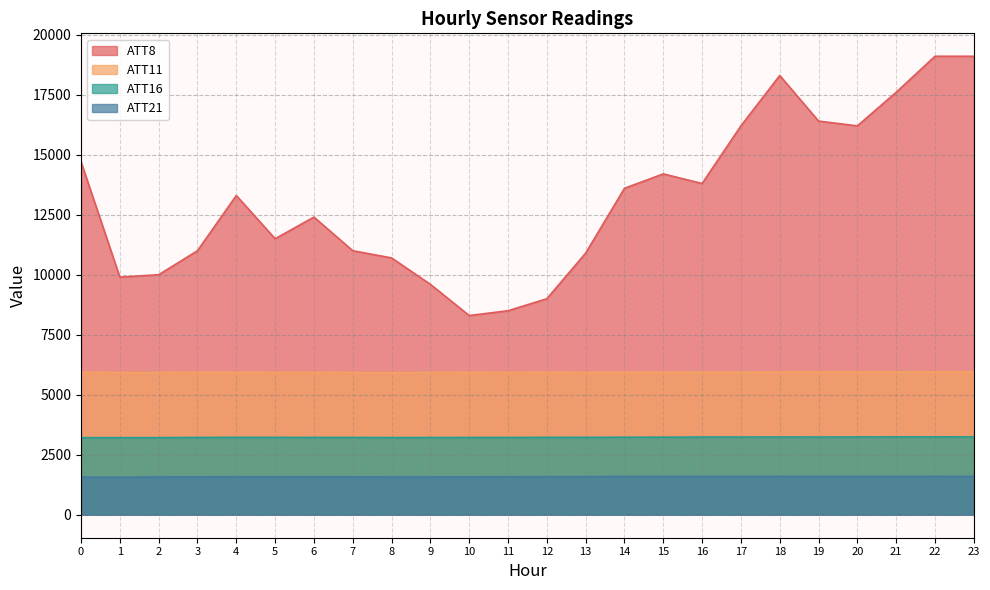

True or false: ATT21 and ATT11 cross at least once.

False